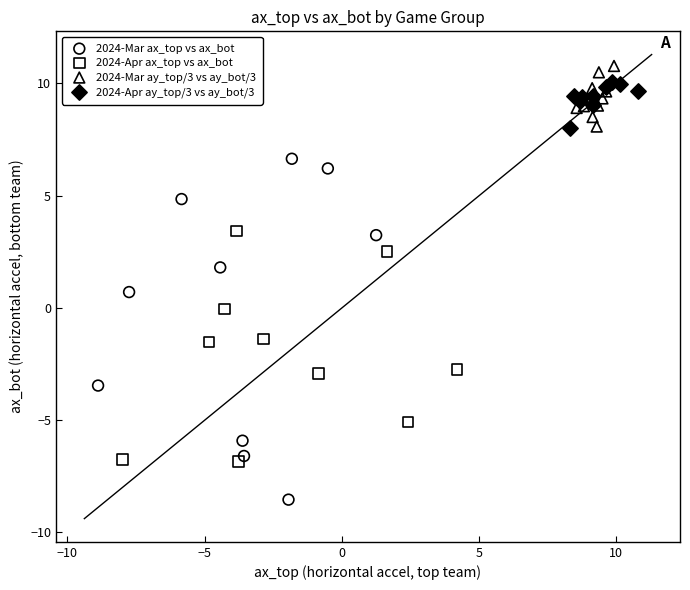

Which series reaches the minimum Y coordinate?

2024-Mar ax_top vs ax_bot